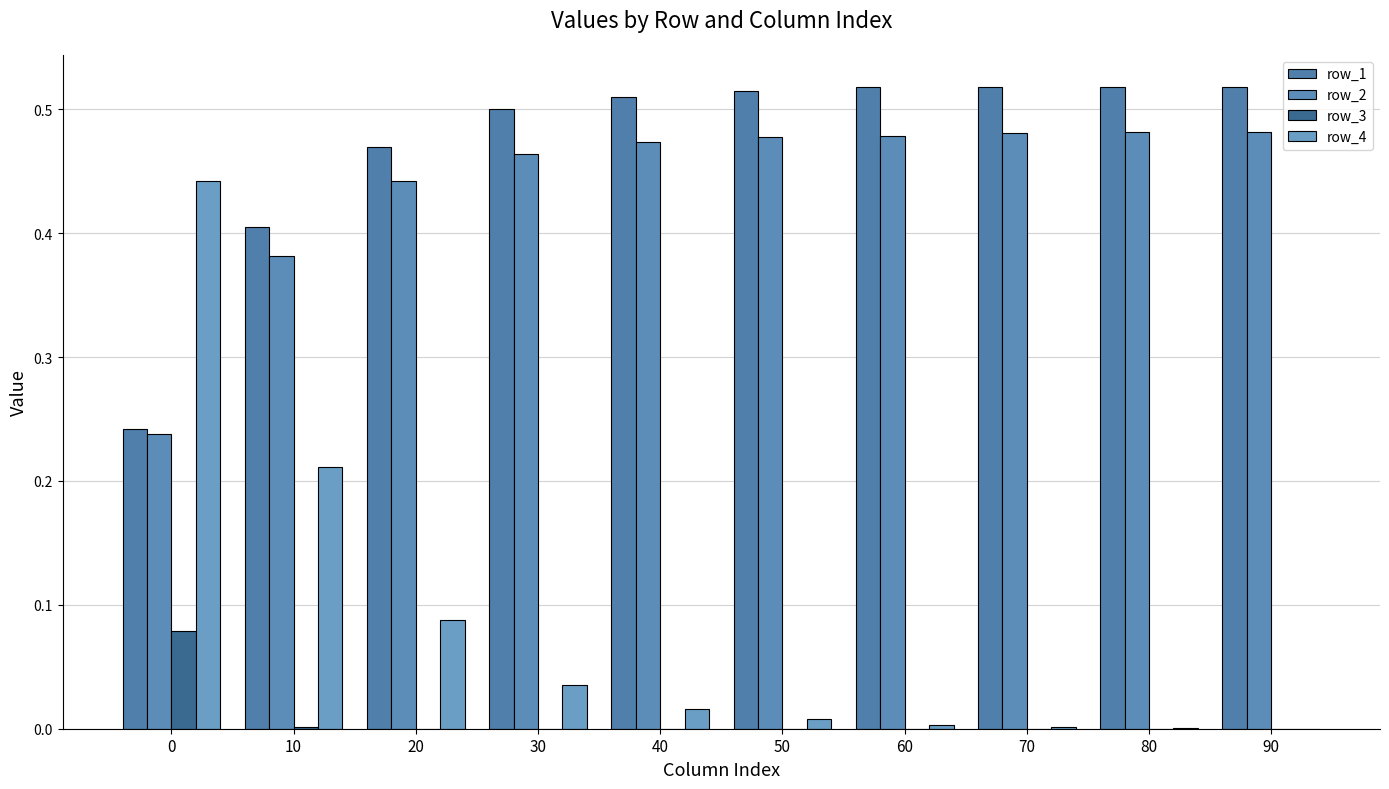

Count the row_2 values in the range 0 to 1.

10